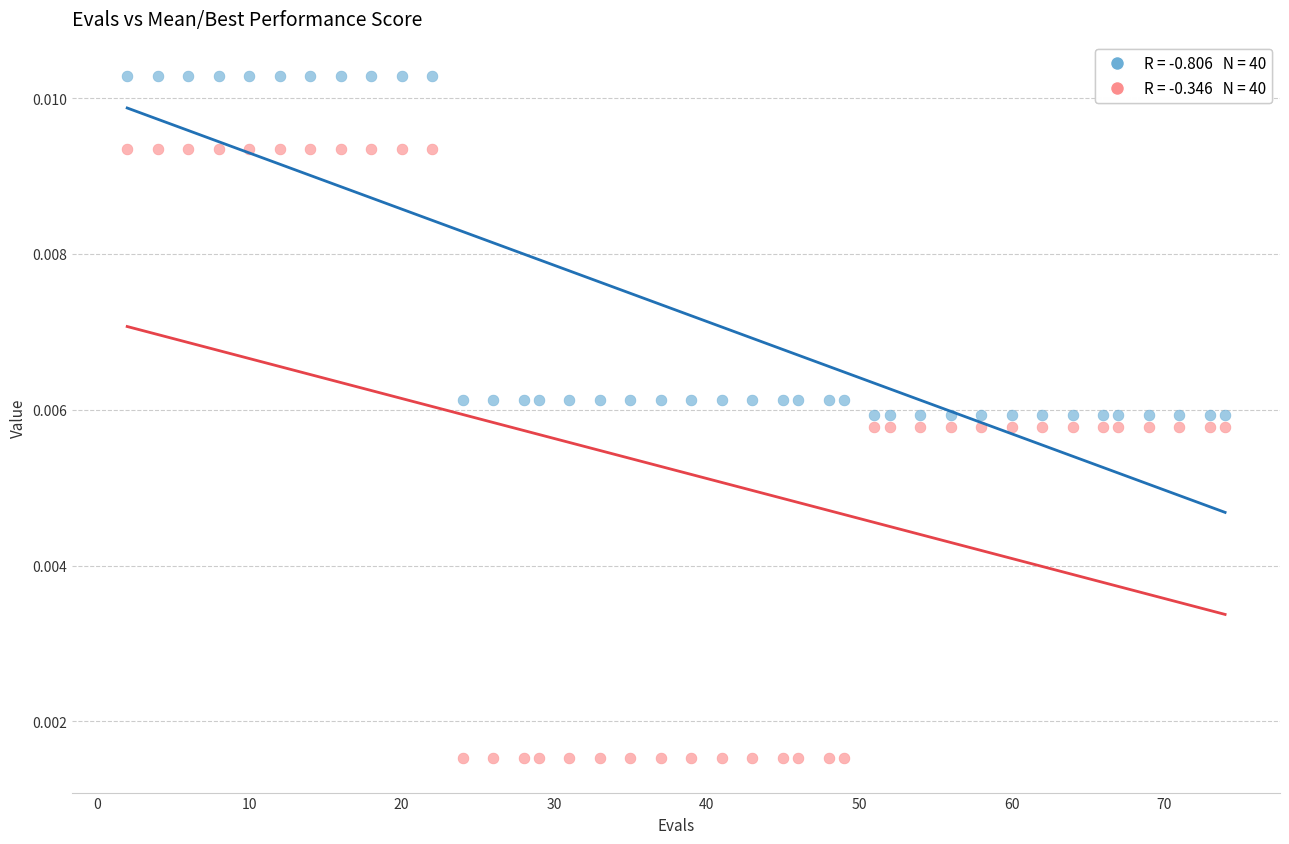

Across all data points, what is the range of X values (max minus min)?

72.0